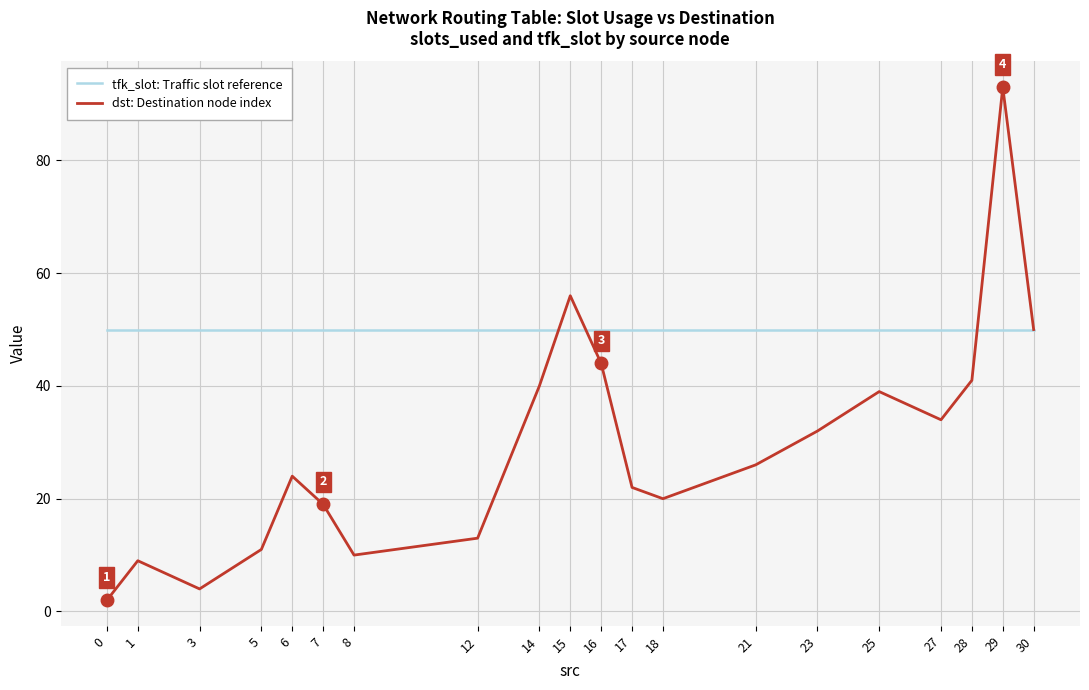

What is the difference between the highest and lowest values at 29?

43